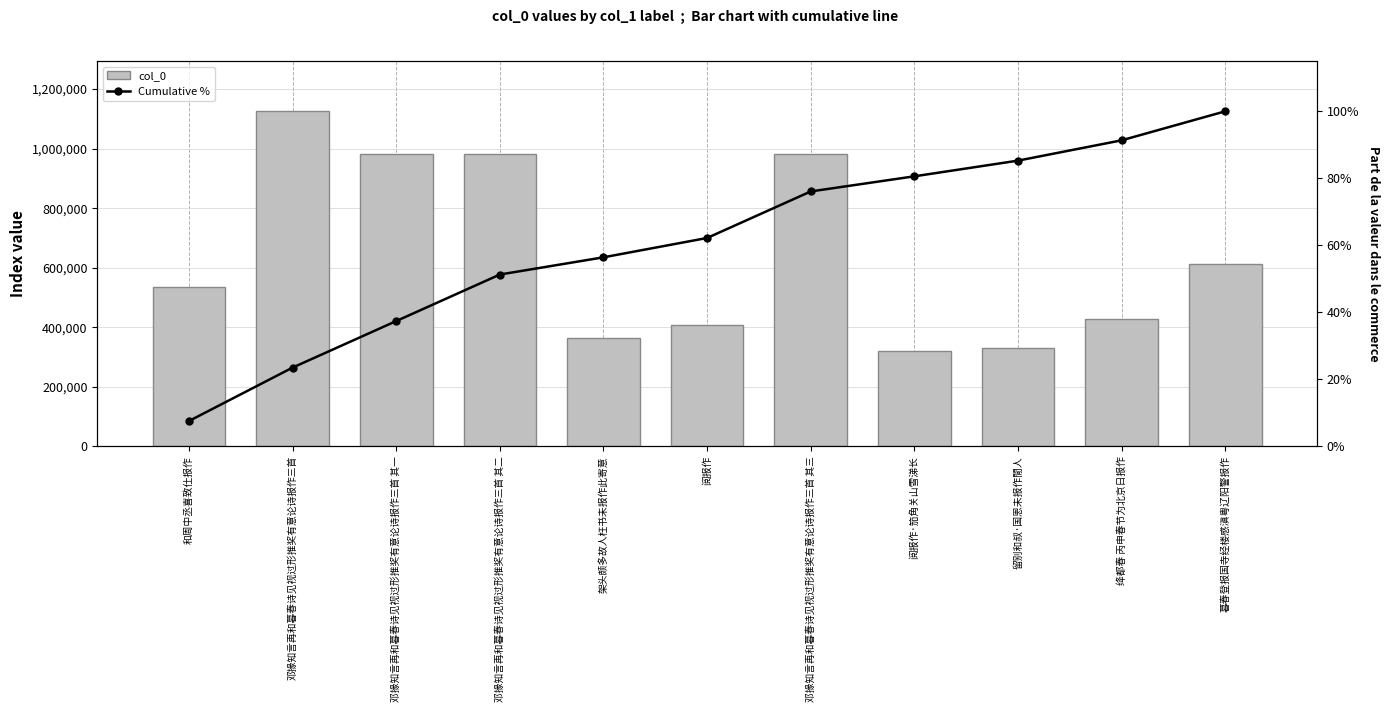

Which category has the lowest value in the Cumulative % series?

和周中丞喜致仕报作